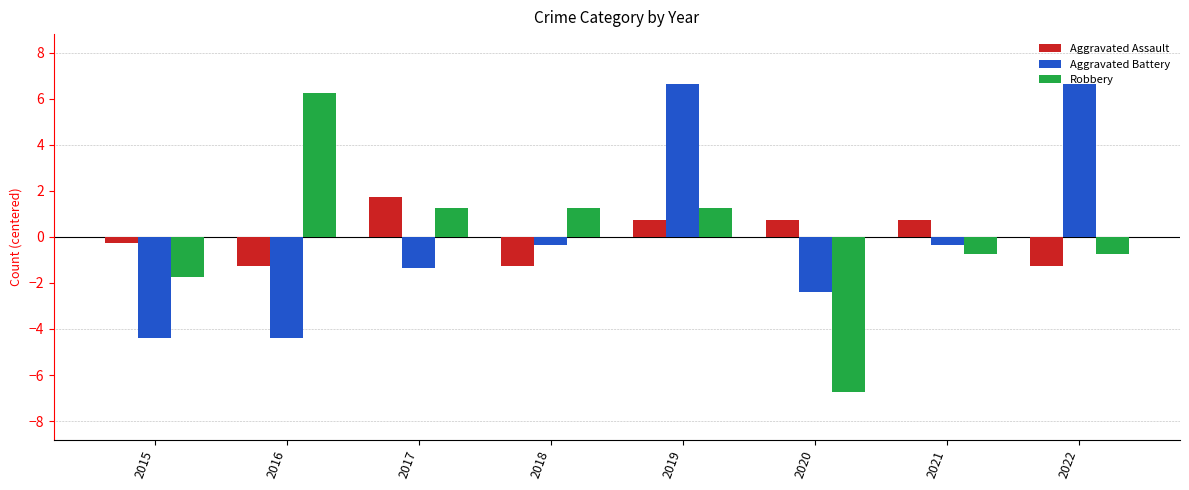

Which series changed the most between 2017 and 2020?

Robbery